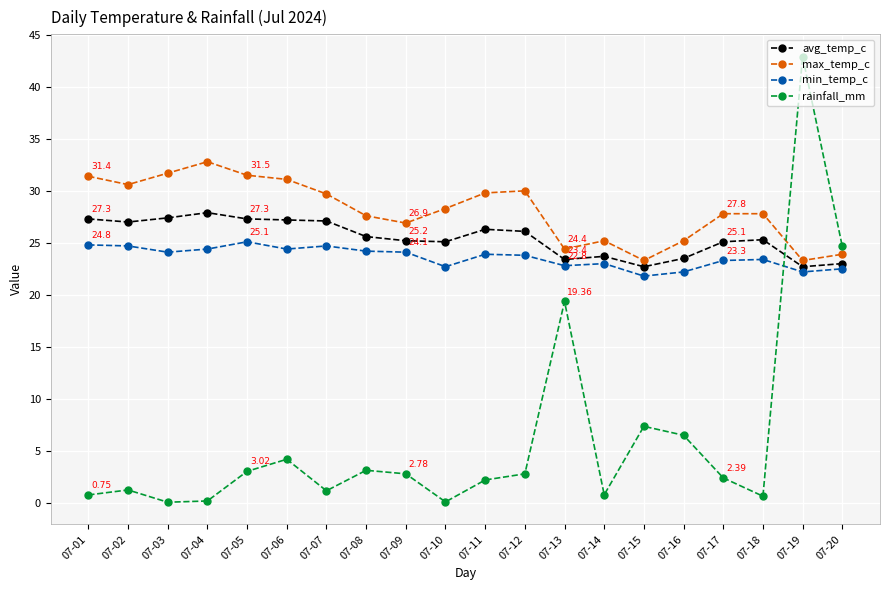

What is the greatest value displayed?

42.9